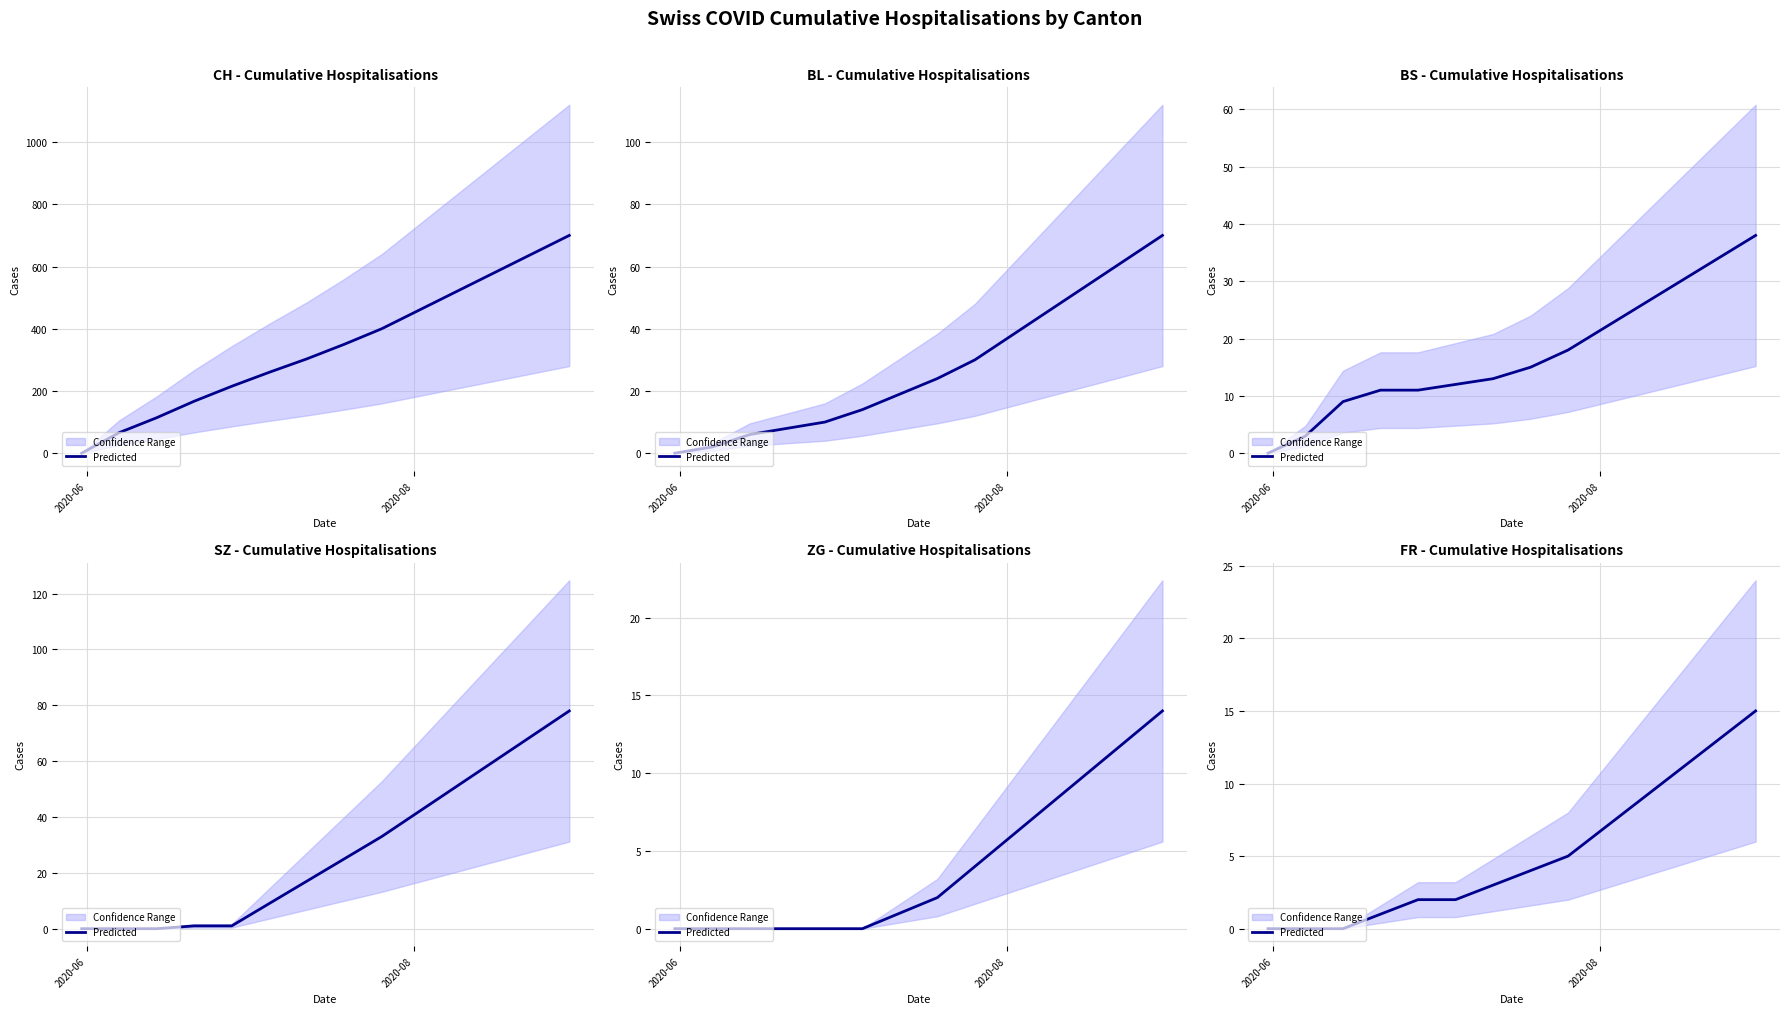

Is it true that the value at 10 is 15?

False